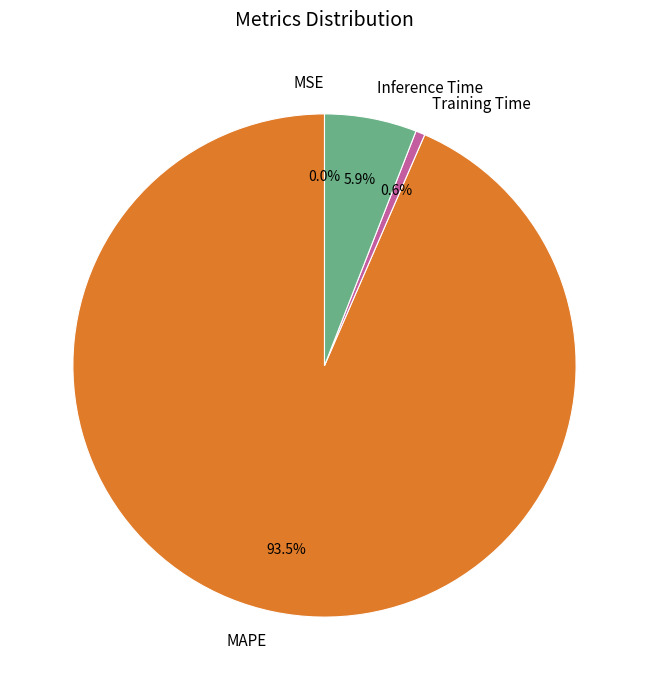

Which category accounts for the majority?

MAPE